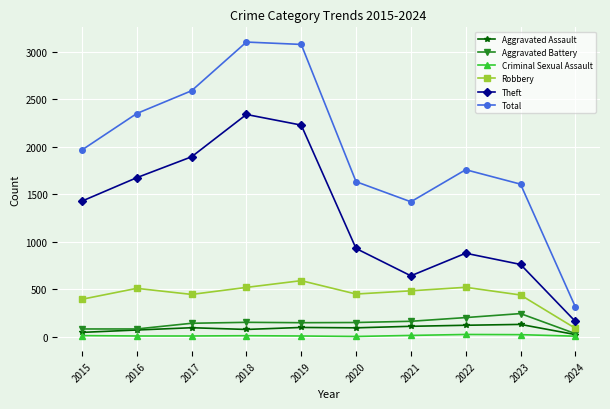

The Criminal Sexual Assault series shows 22 at 2023. True or false?

True